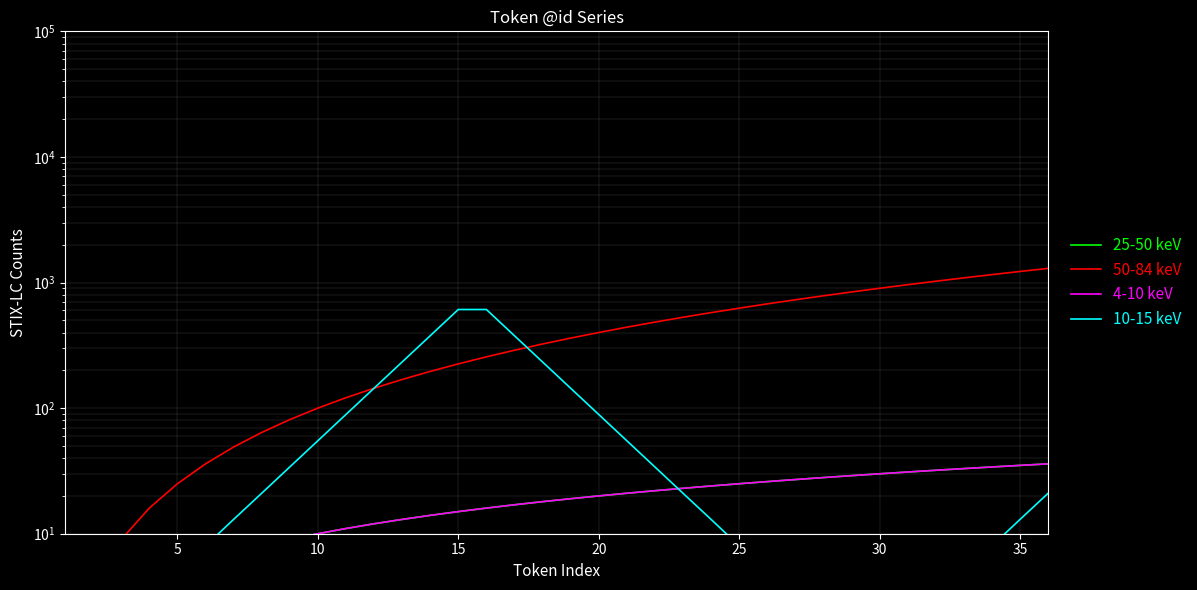

How many lines are shown in the chart?

4